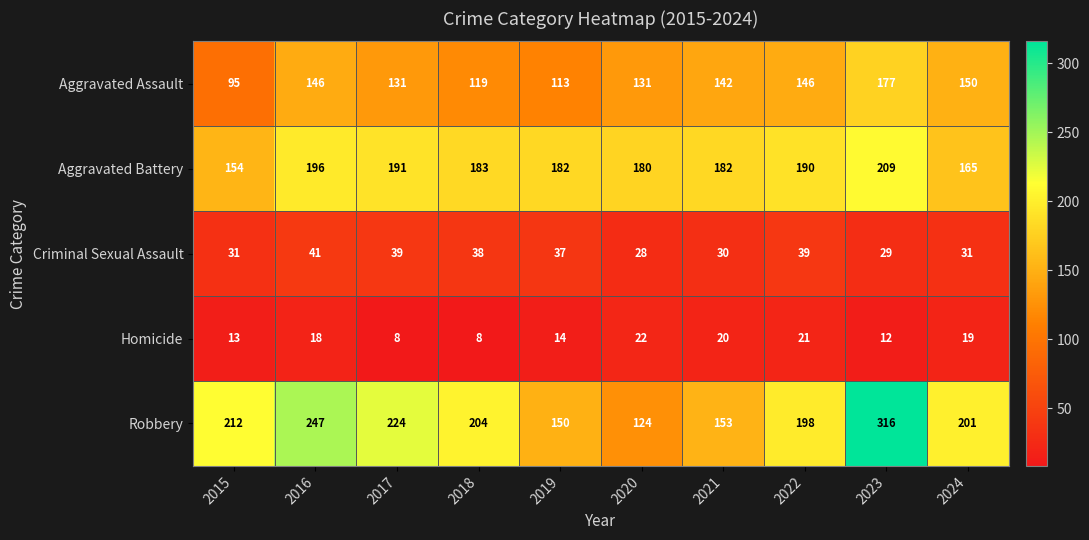

At 2023, list the series in order from smallest to largest.

Homicide, Criminal Sexual Assault, Aggravated Assault, Aggravated Battery, Robbery